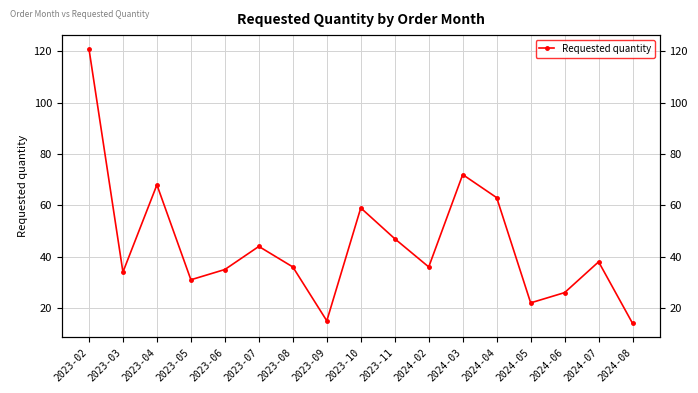

Does the chart have visible grid lines?

Yes